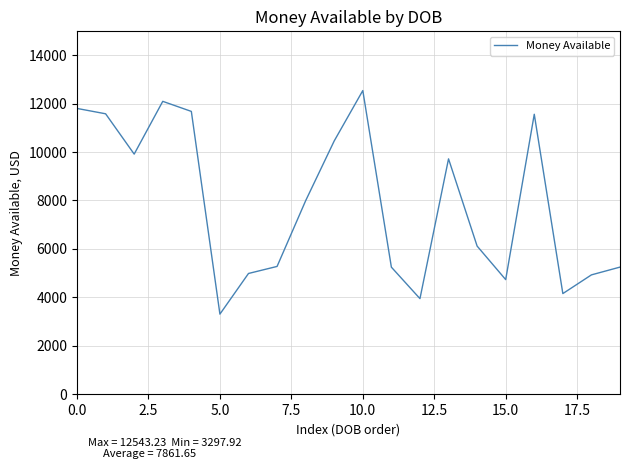

How many lines are shown in the chart?

1